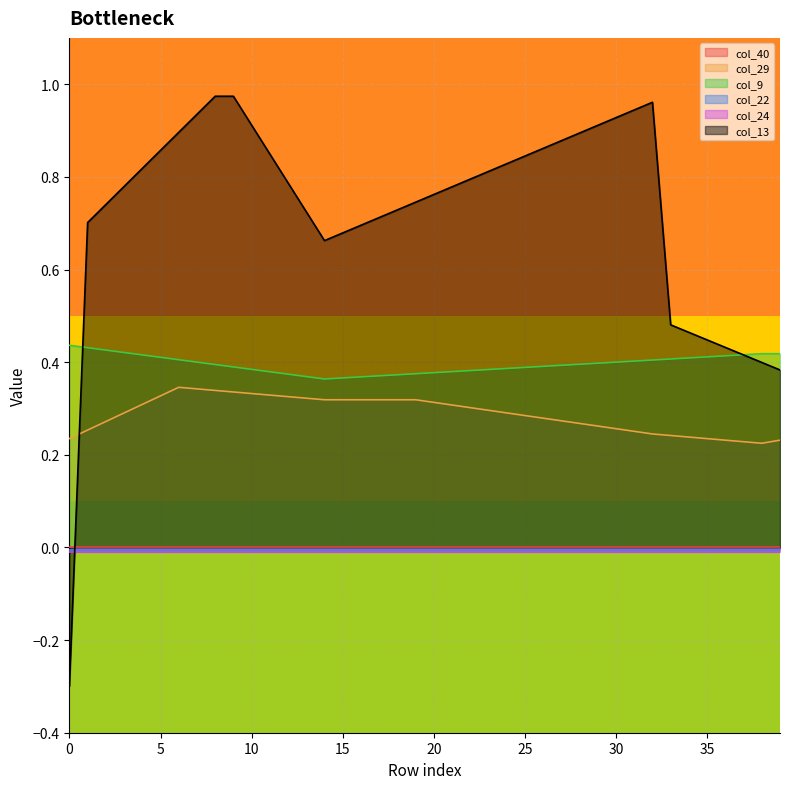

Is the value of col_13 at 29 greater than the value of col_9 at 33?

Yes